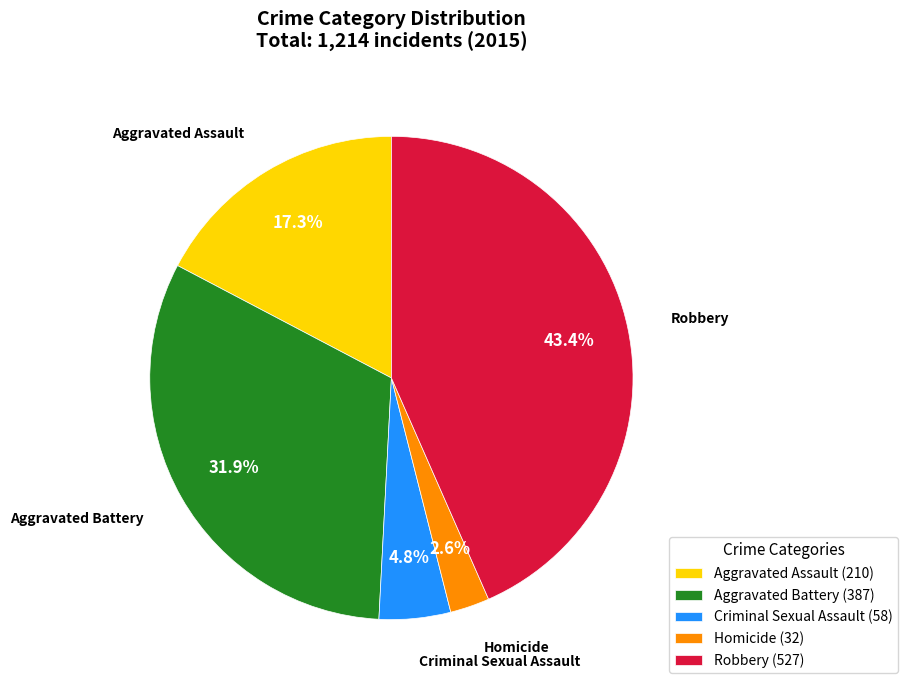

Which category has the biggest portion of the pie?

Robbery